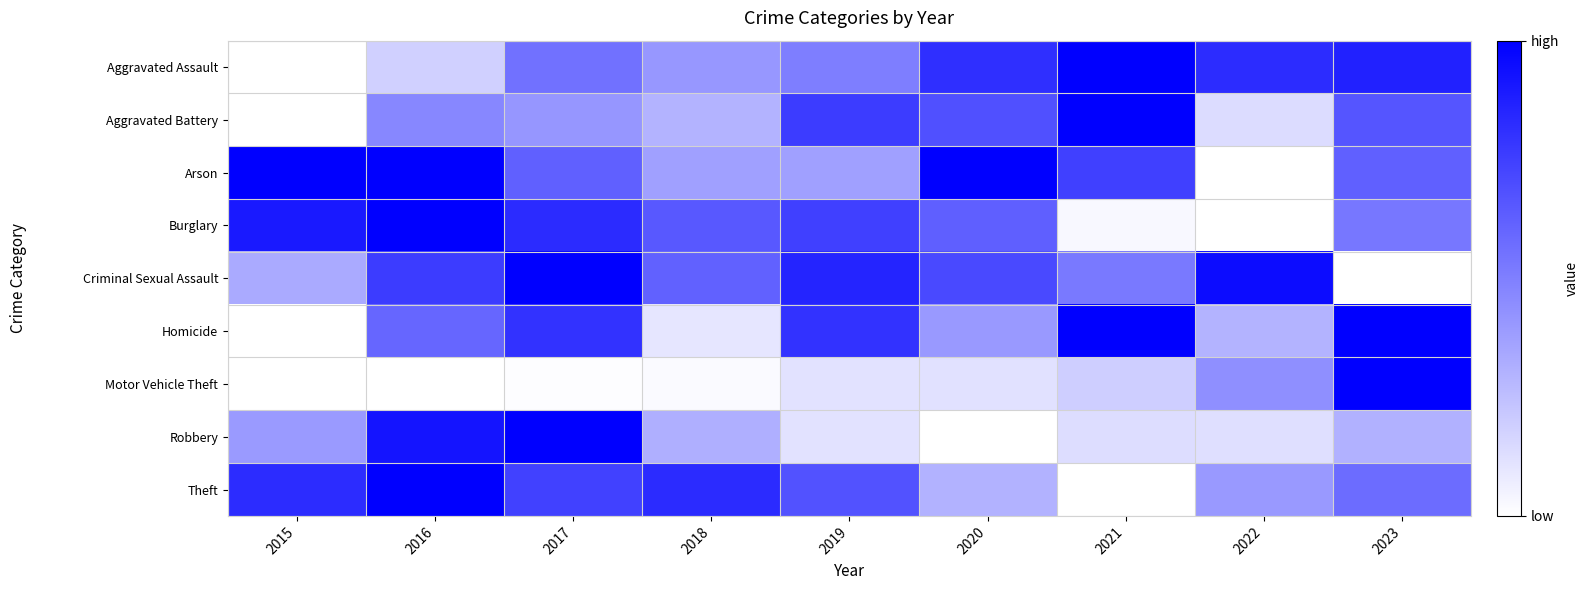

What is the total value across all series at 2020?

4.7